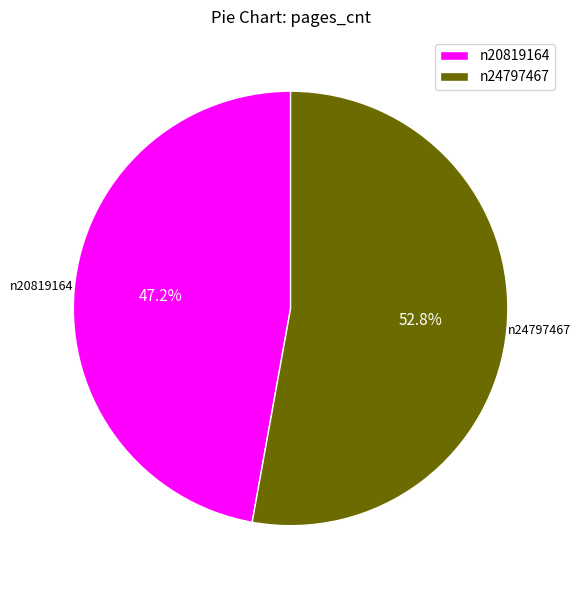

How many slices are in this pie chart?

2